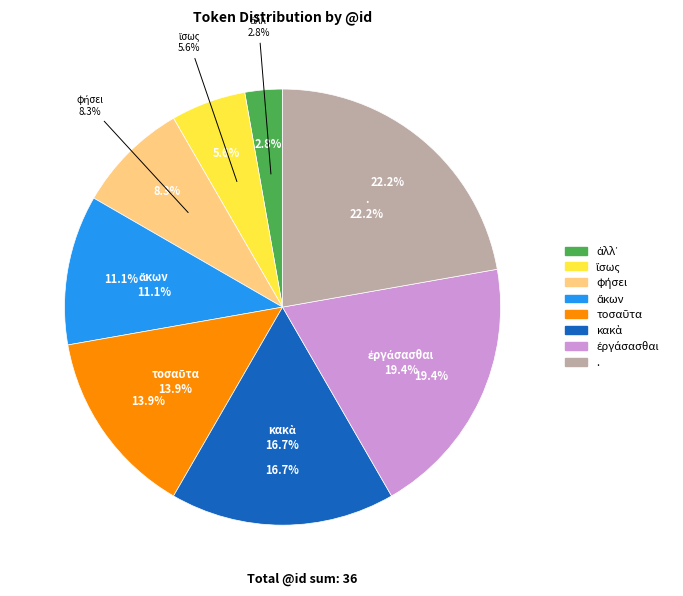

To the nearest percent, what portion does τοσαῦτα represent?

14%